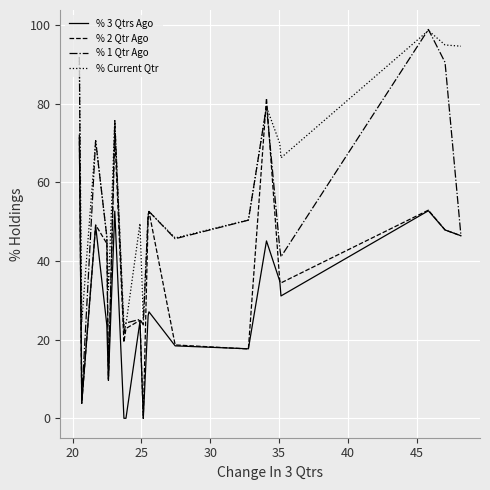

What is the sum of all % 2 Qtr Ago values?

756.1